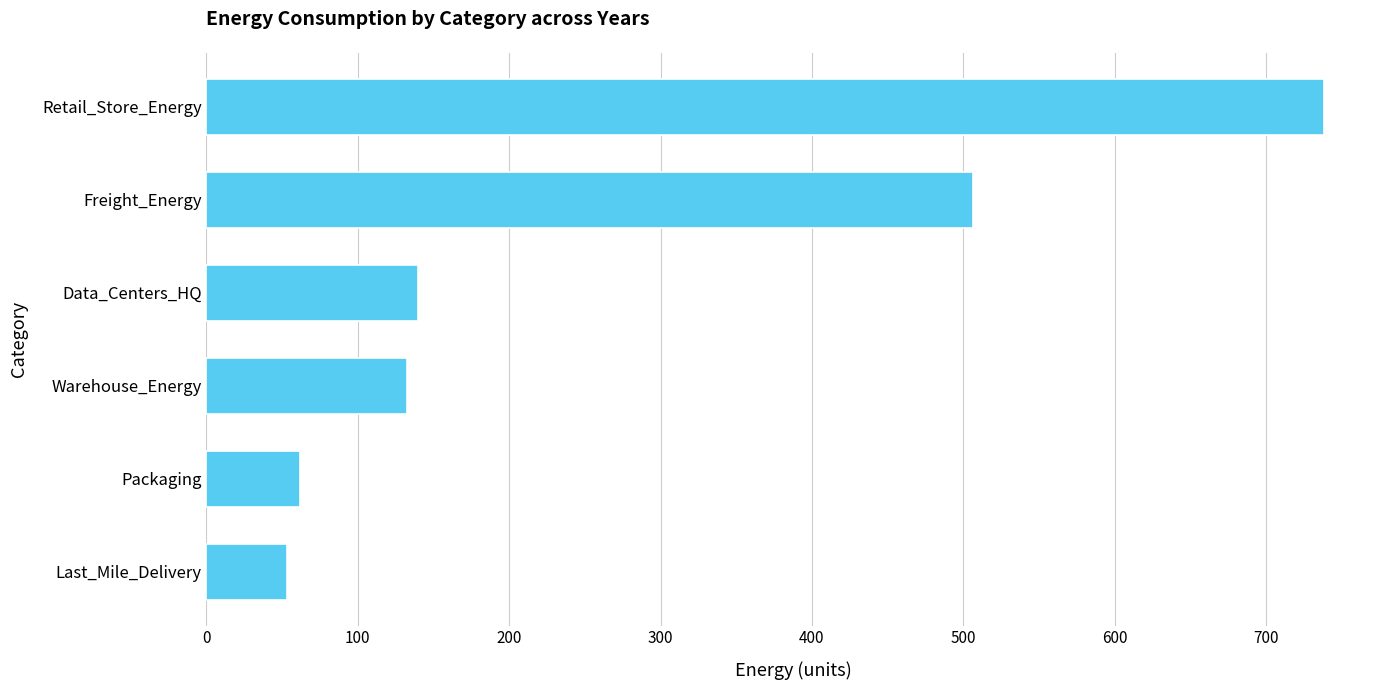

What is the label of the 6th bar from the top?

Last_Mile_Delivery